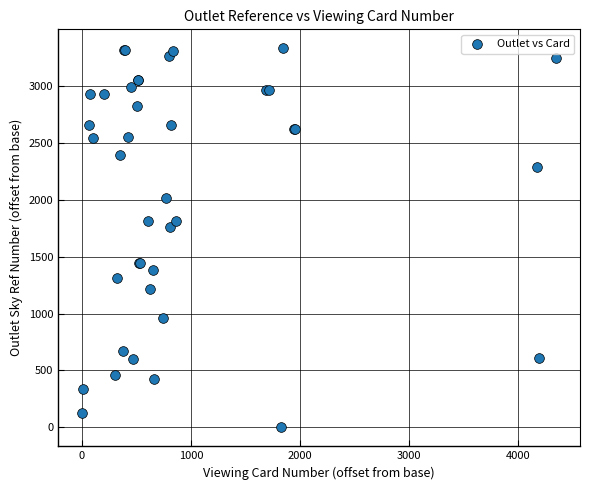

What Y value in the scatter plot is closest to 1665?

1758